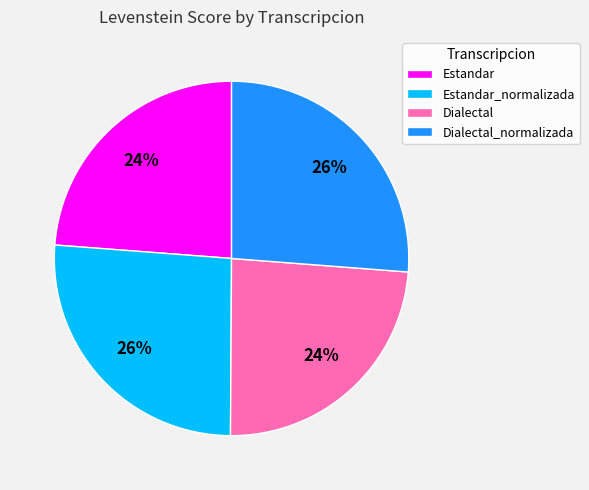

To the nearest percent, what is the difference between the largest and smallest slice percentages?

2%